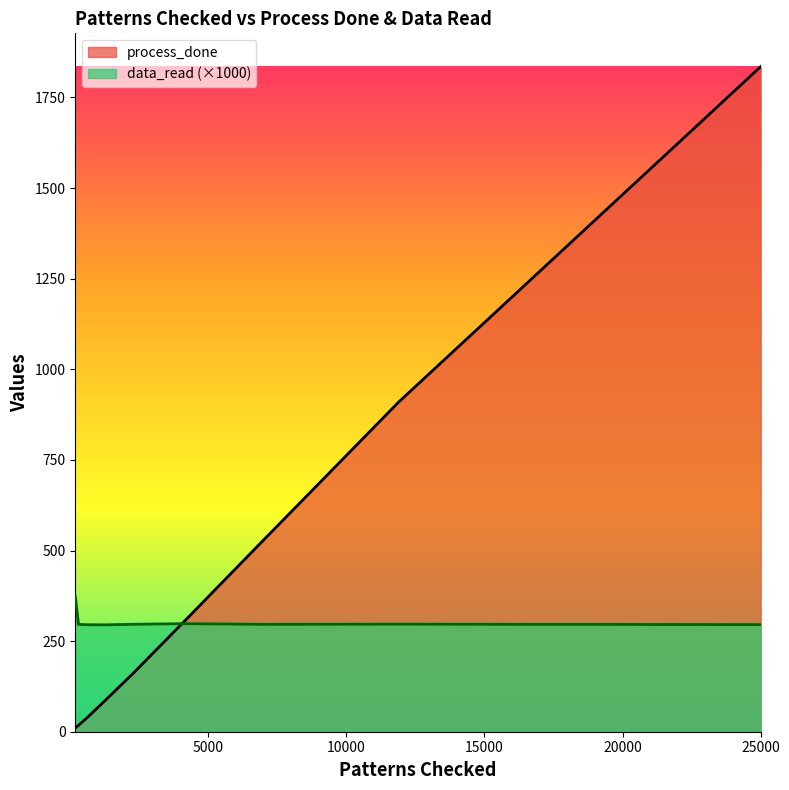

Reading left to right, what are all the values shown in this chart?

data_read: 373.6	296.2	295.2	294.9	296.4	298.1	296.3	296.8	295.5
process_done: 10.3	17.6	40.3	85.6	162.1	300.1	526.2	910.1	1835.2